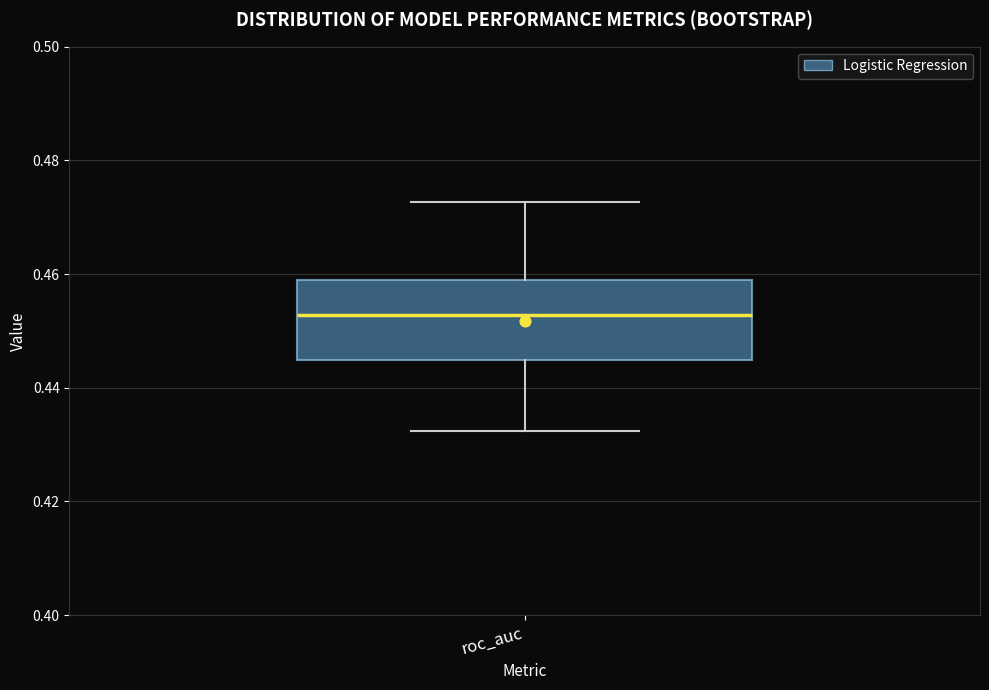

Read this box plot against the y-axis: the position of the median line, the range covered by the box, and the ends of both whiskers. The values are not printed on the chart, so give them approximately, as read against the axis.

median 0.452, box 0.444 to 0.460, whiskers 0.432 to 0.472